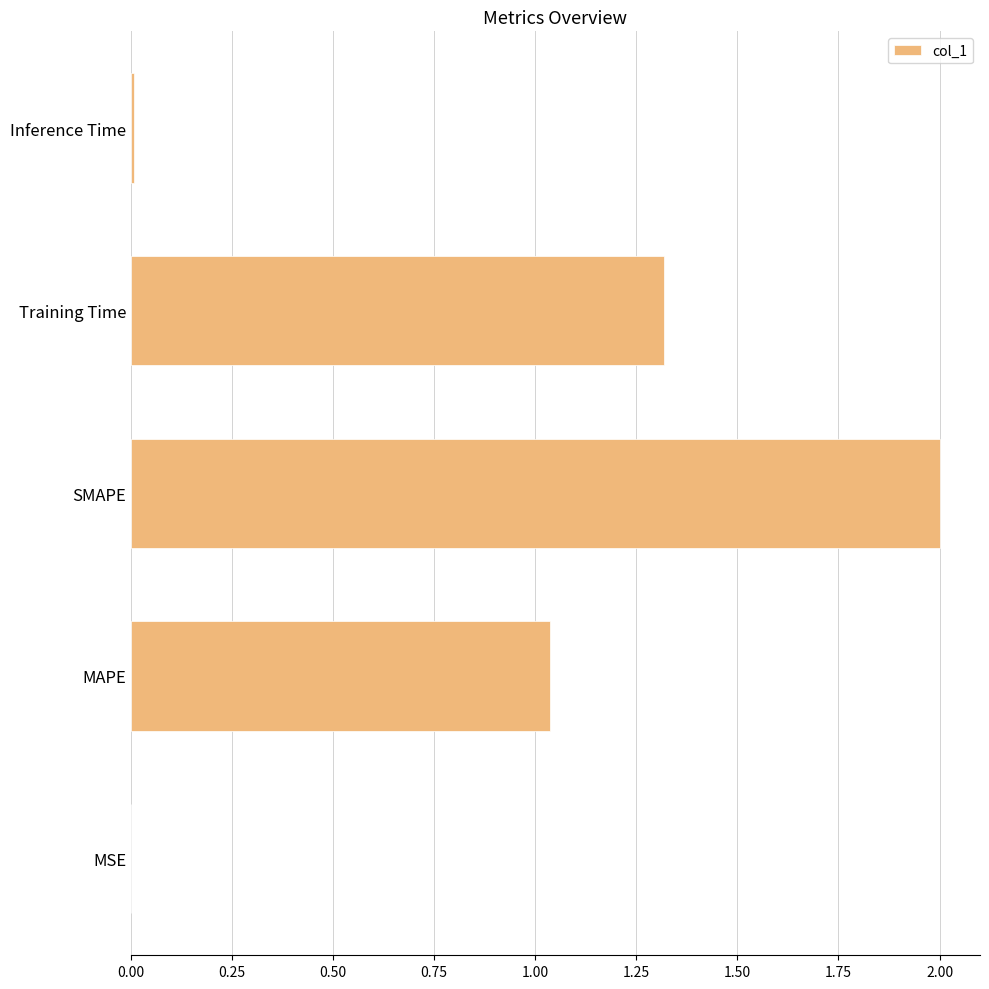

At which label is the value closest to 1?

MAPE